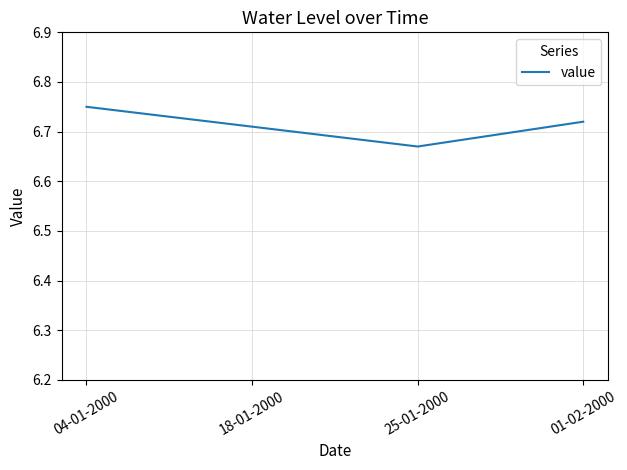

True or false: the data has more than 1 interior local peaks.

False